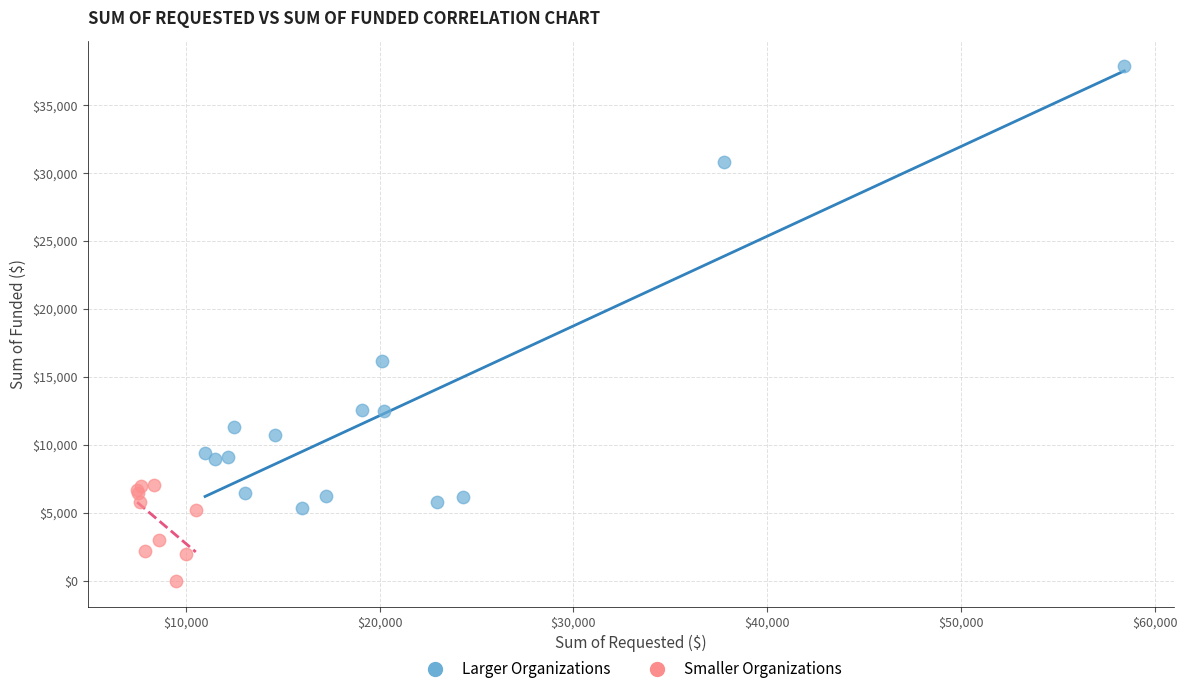

Which series contains the lowest Y value?

Smaller Organizations